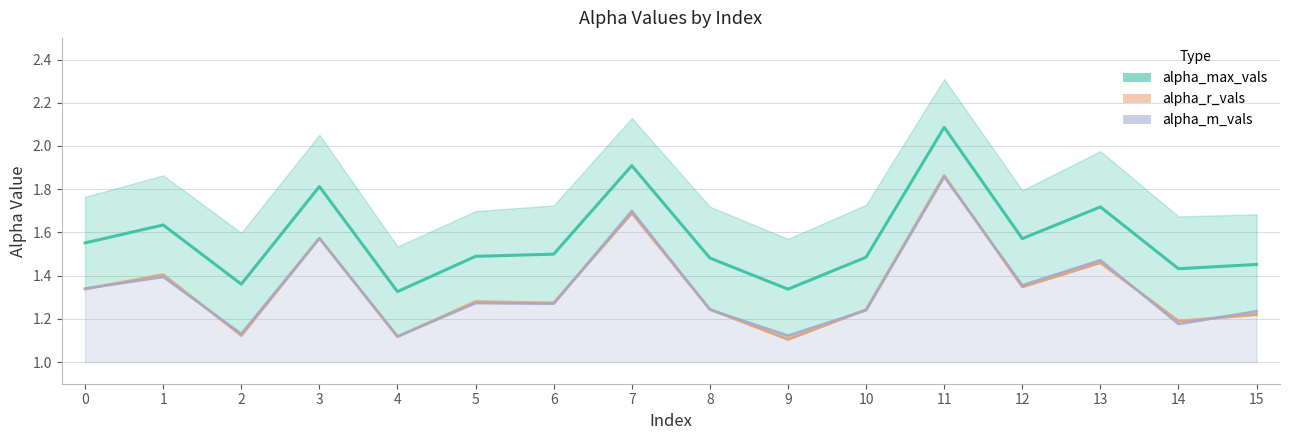

How many intersections are there between alpha_r_vals and alpha_m_vals?

10